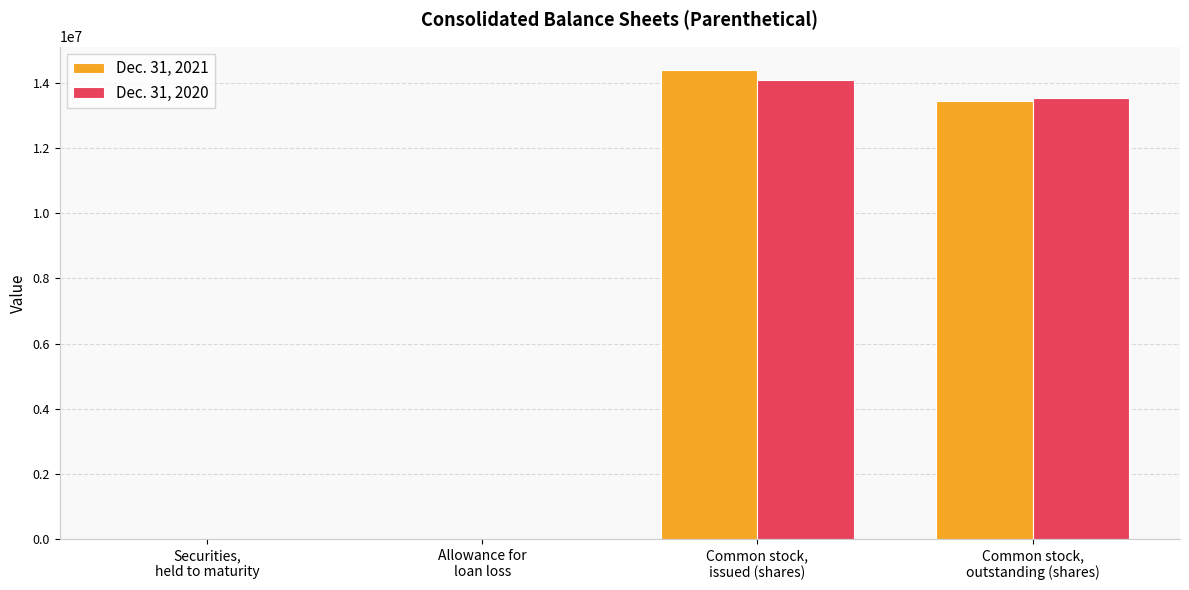

Read the Dec. 31, 2020 value at Allowance for
loan loss.

16259